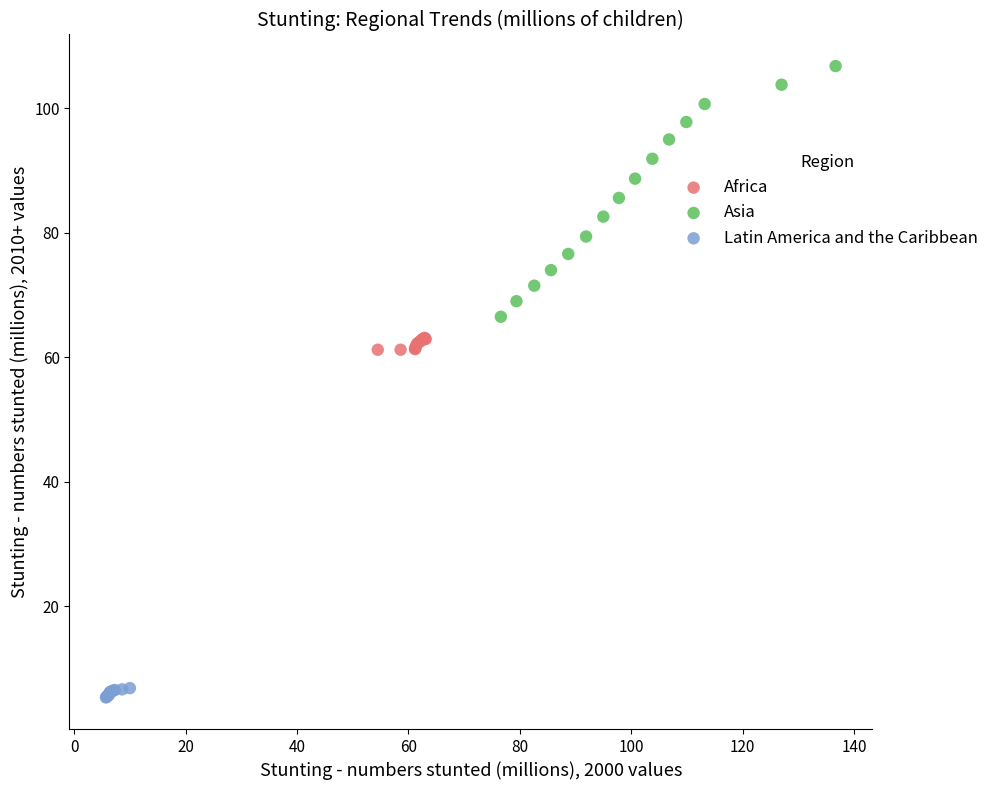

Which series reaches the maximum Y coordinate?

Asia